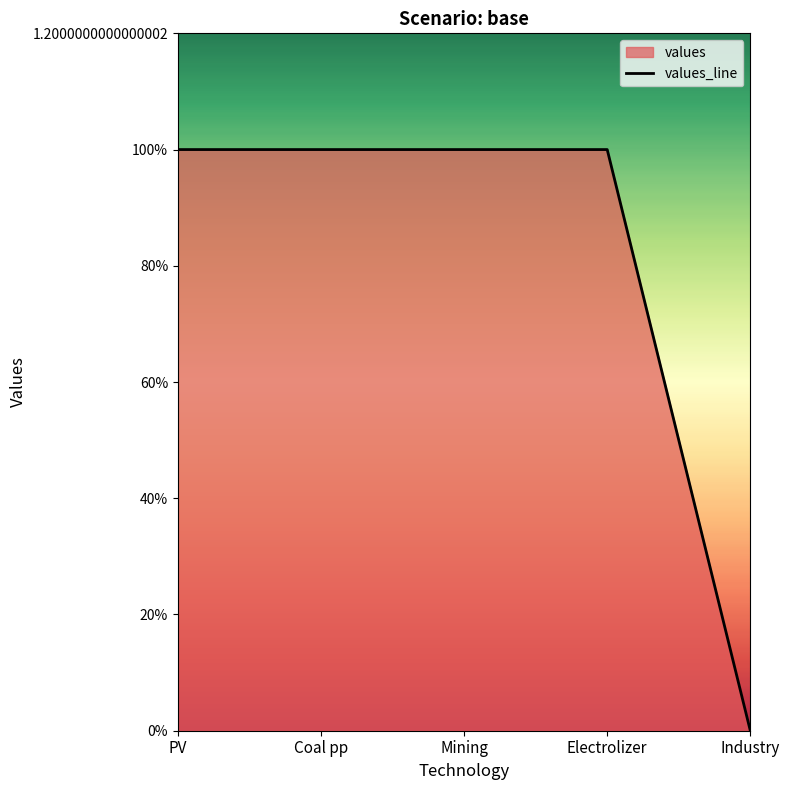

What position from the left is Industry?

5